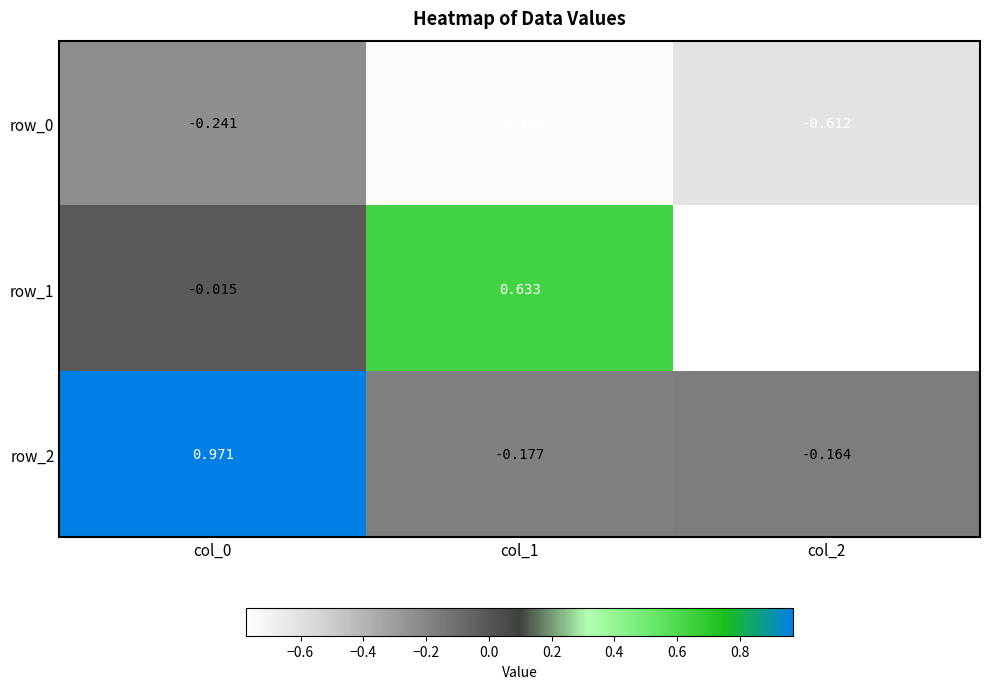

Is the value of row_1 at col_0 greater than the value of row_0 at col_2?

Yes